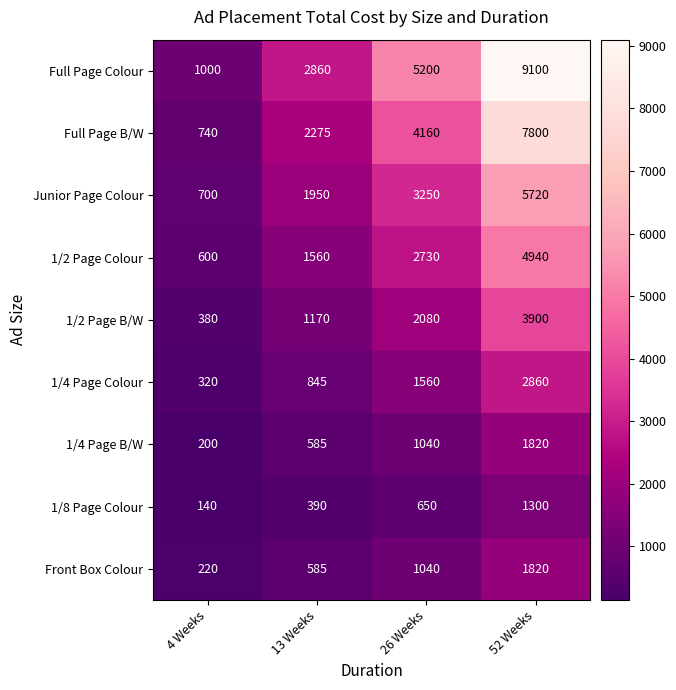

What is the smallest value displayed?

140